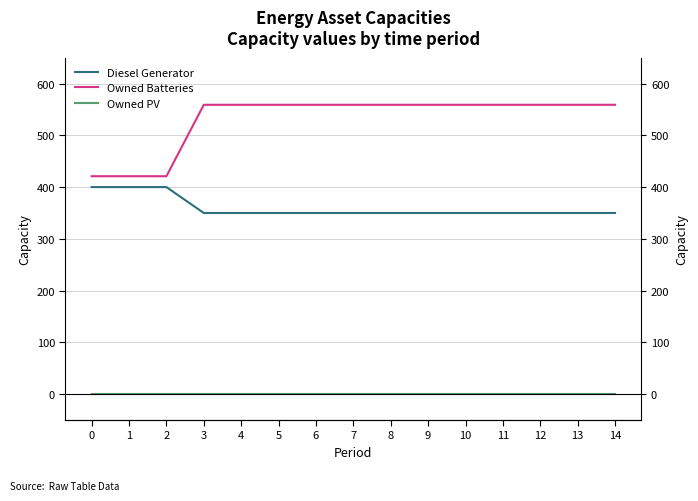

What is the spread (max minus min) of values at 14?

559